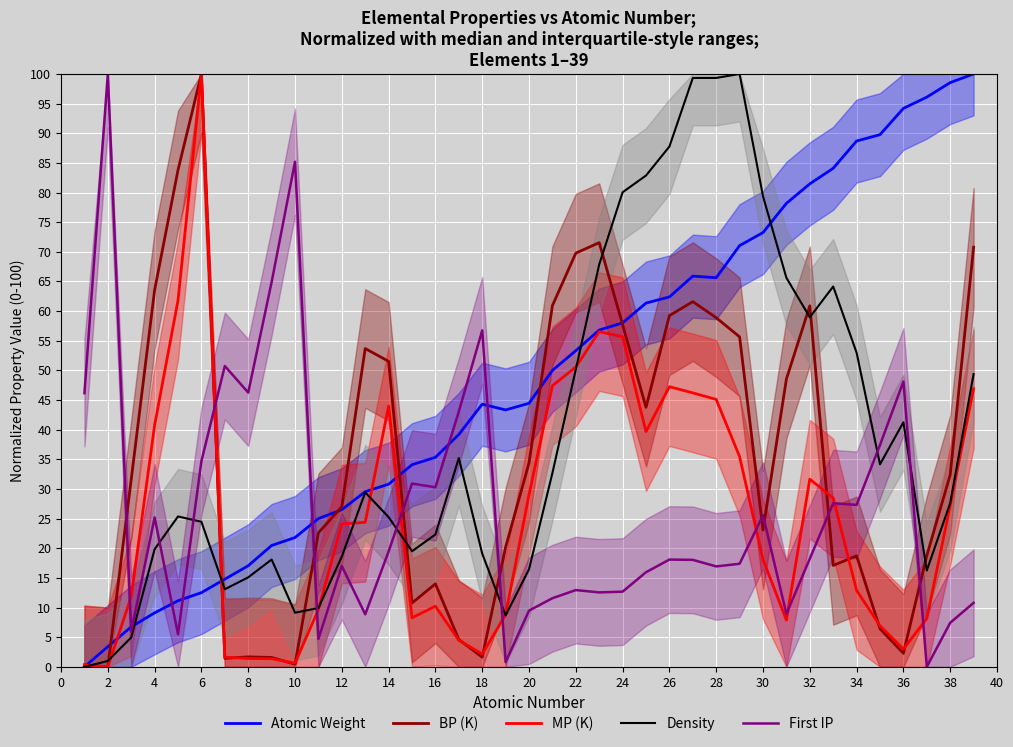

The value of Atomic Weight at 30 is 33.2. True or false?

False